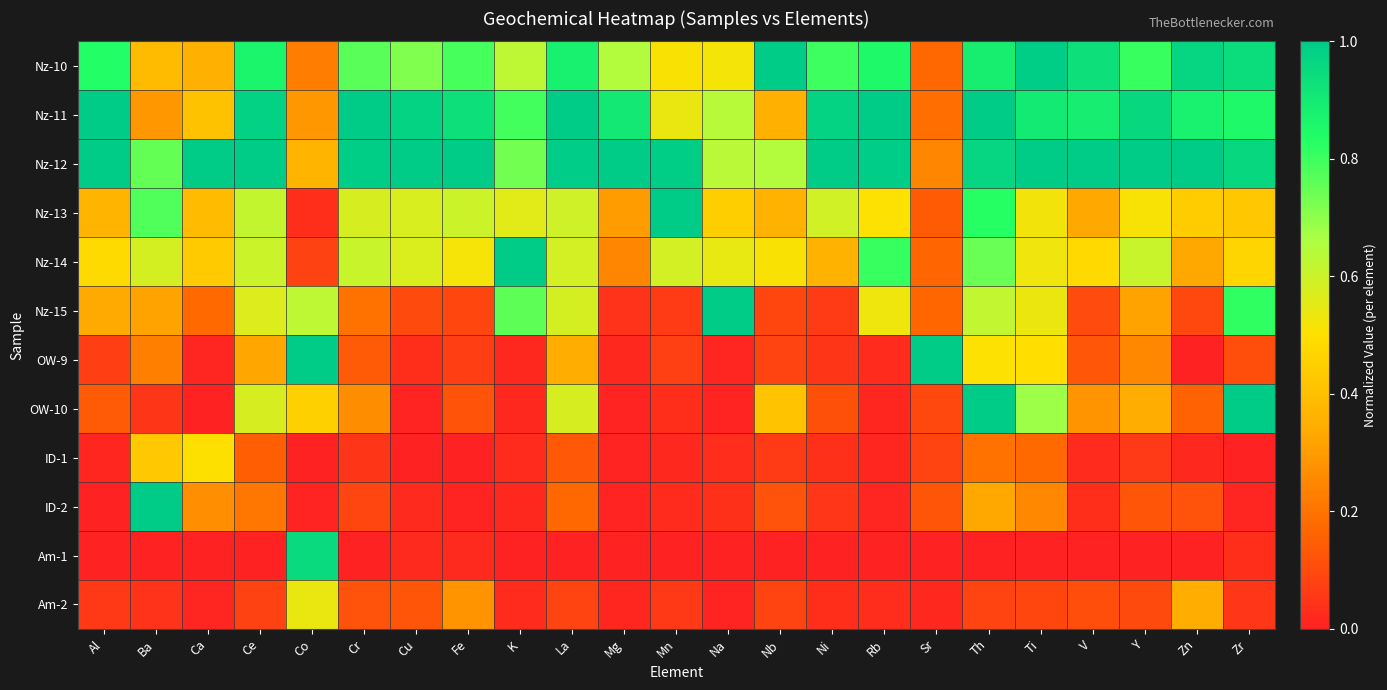

What is the greatest value displayed?

1.0